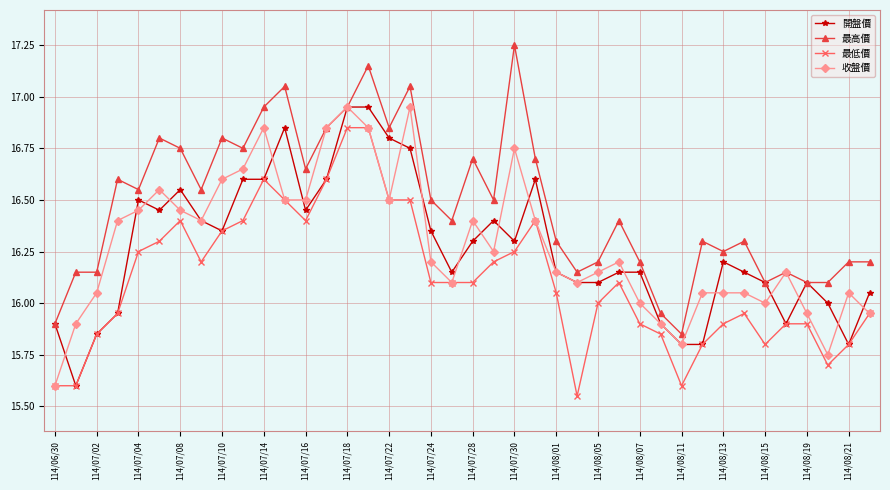

What is the average value of the 收盤價 series?

16.3